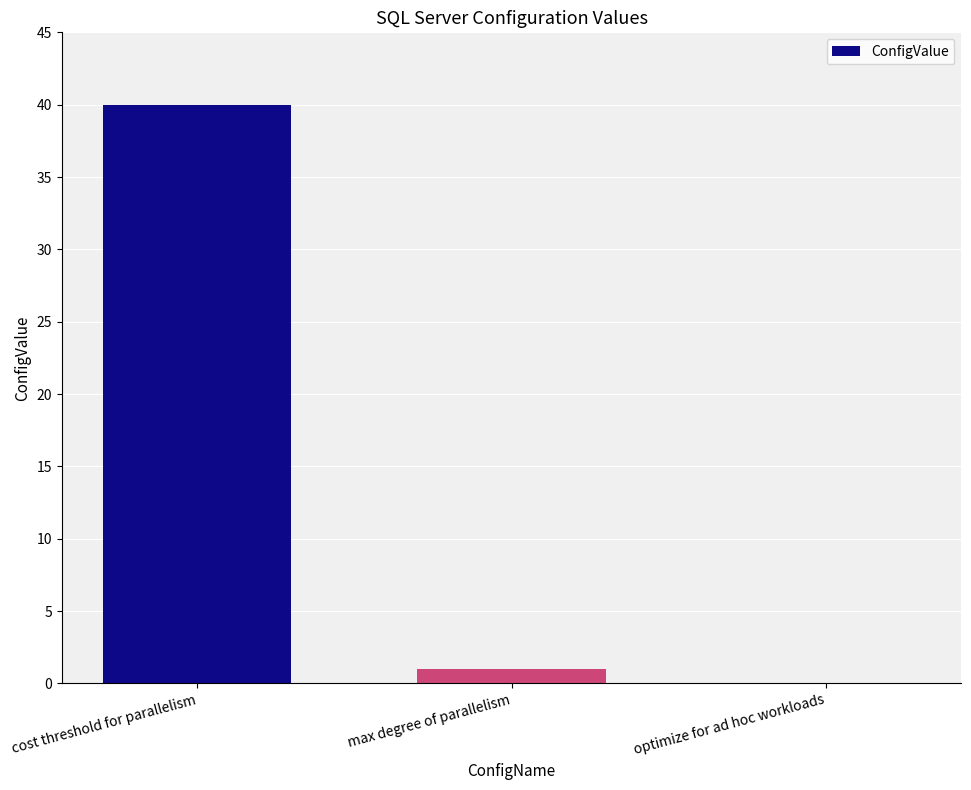

At which category does the chart reach its peak across all series?

cost threshold for parallelism